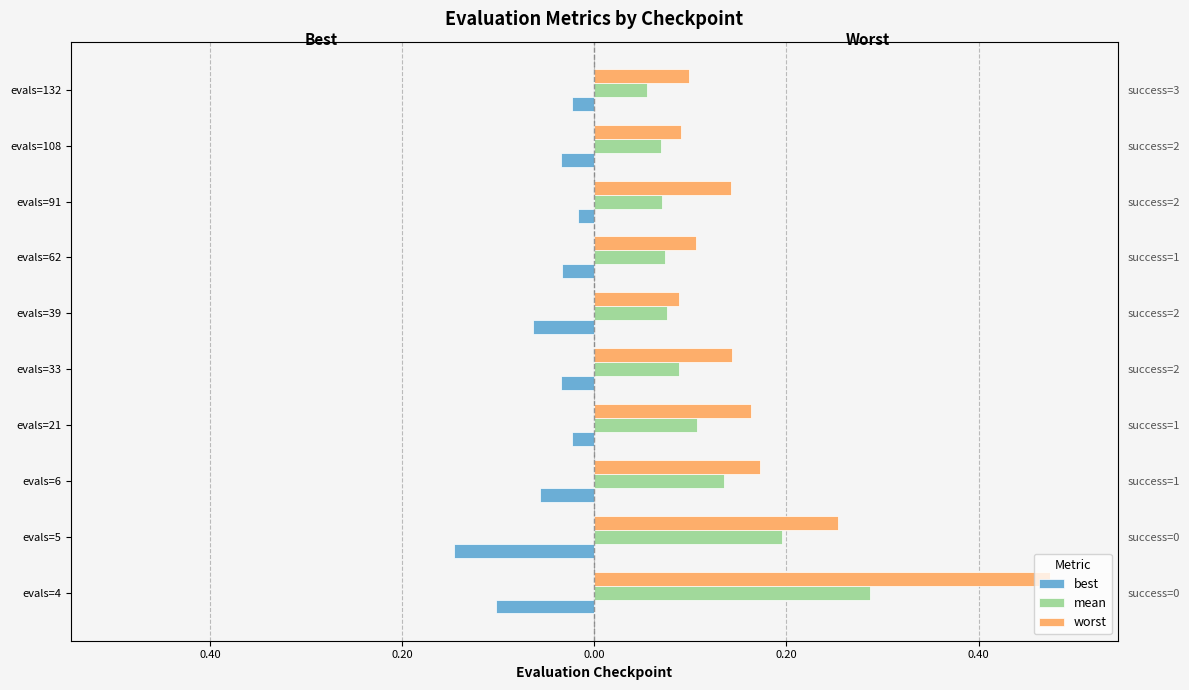

How many data points does each series have?

10